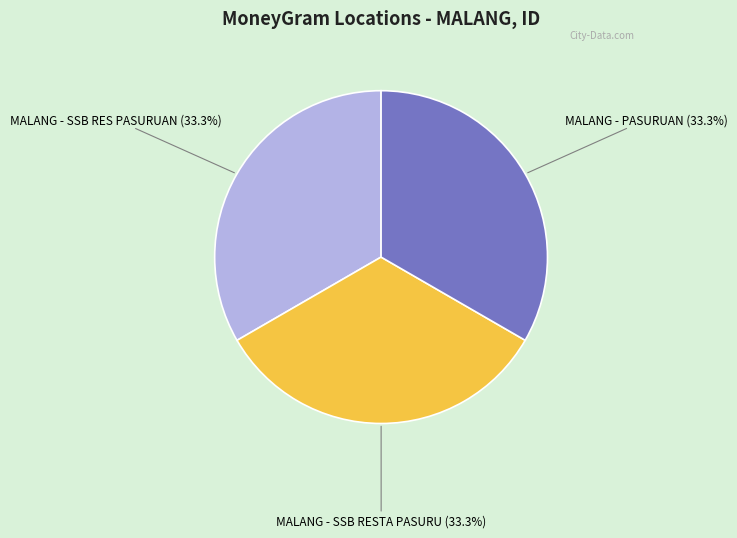

Is there any slice that represents more than half of the pie?

No